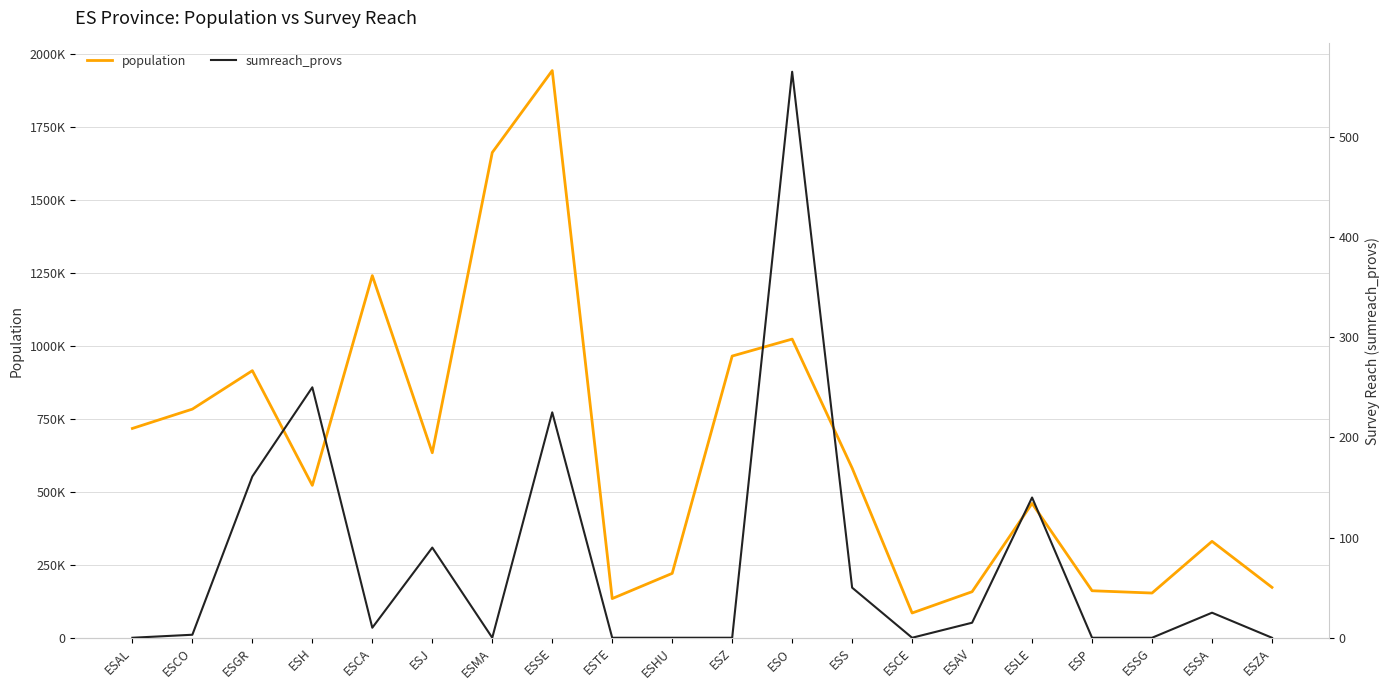

Count the number of data series in this chart.

2